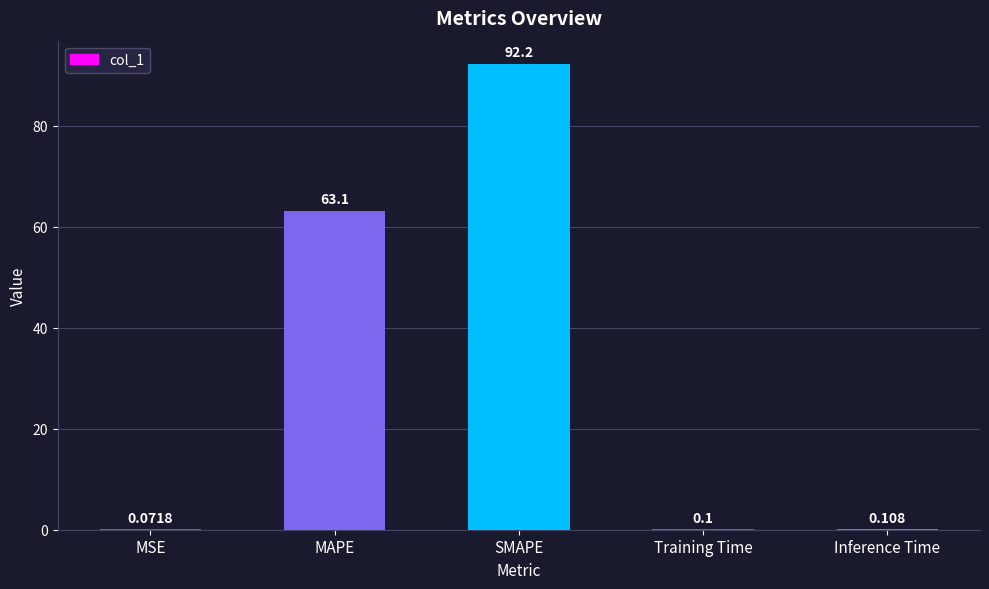

Are the bars horizontal?

No